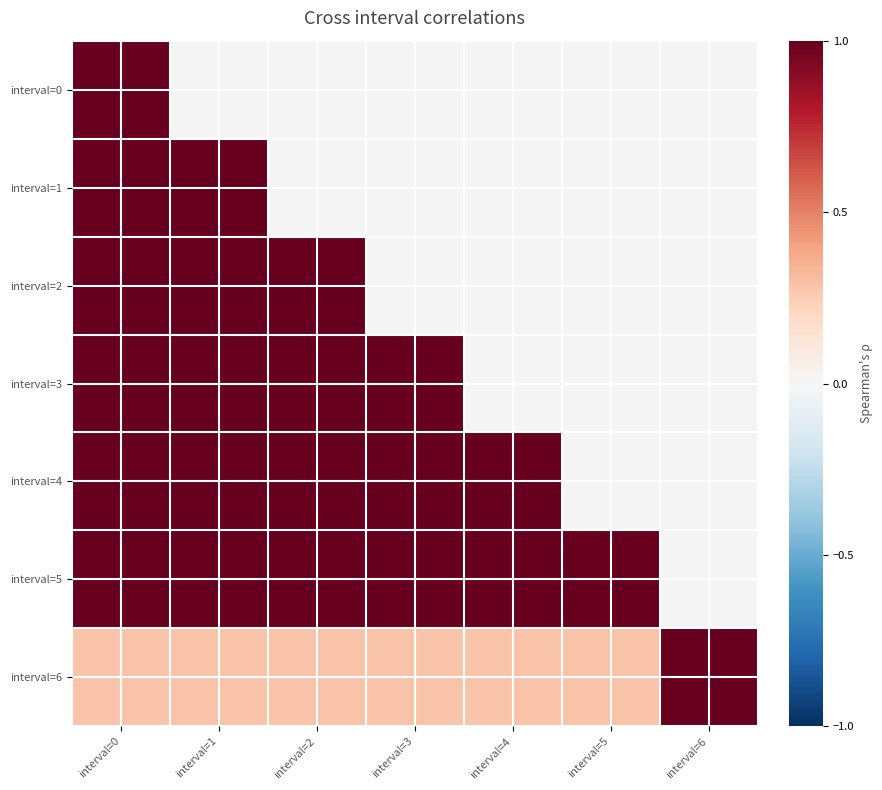

List the series in order of their peak value, lowest first.

interval=0, interval=1, interval=2, interval=3, interval=4, interval=5, interval=6